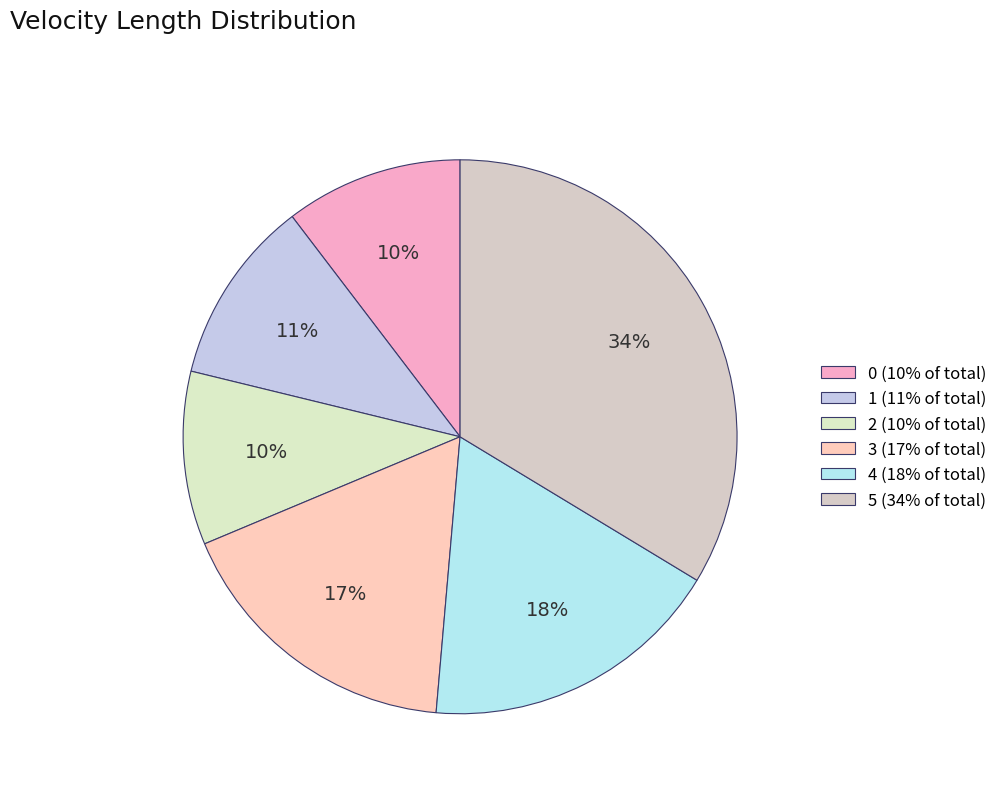

How many segments does this pie chart have?

6